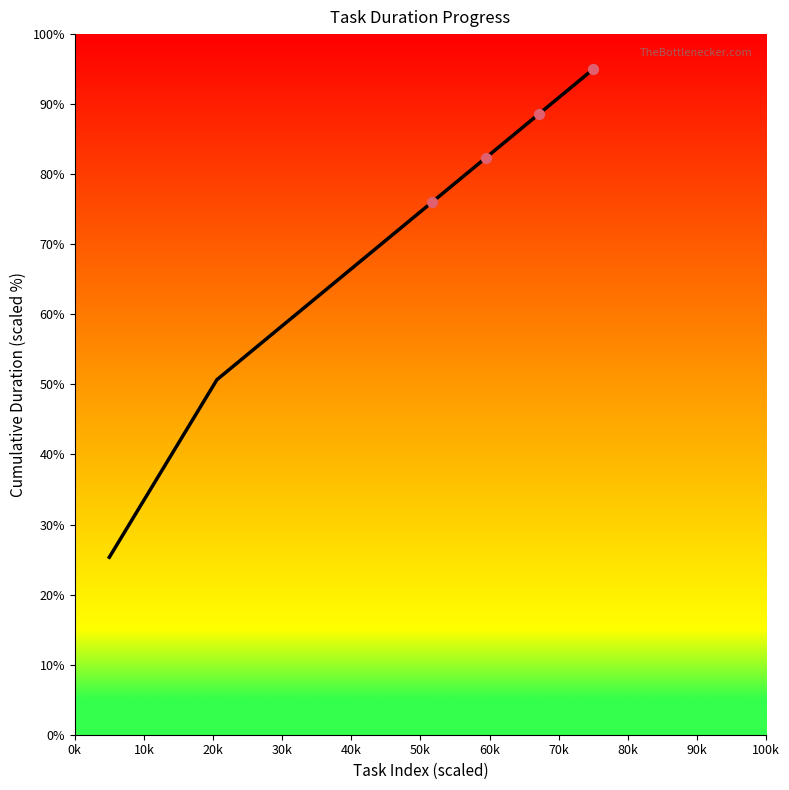

What is the difference between the maximum and minimum values?

69.7